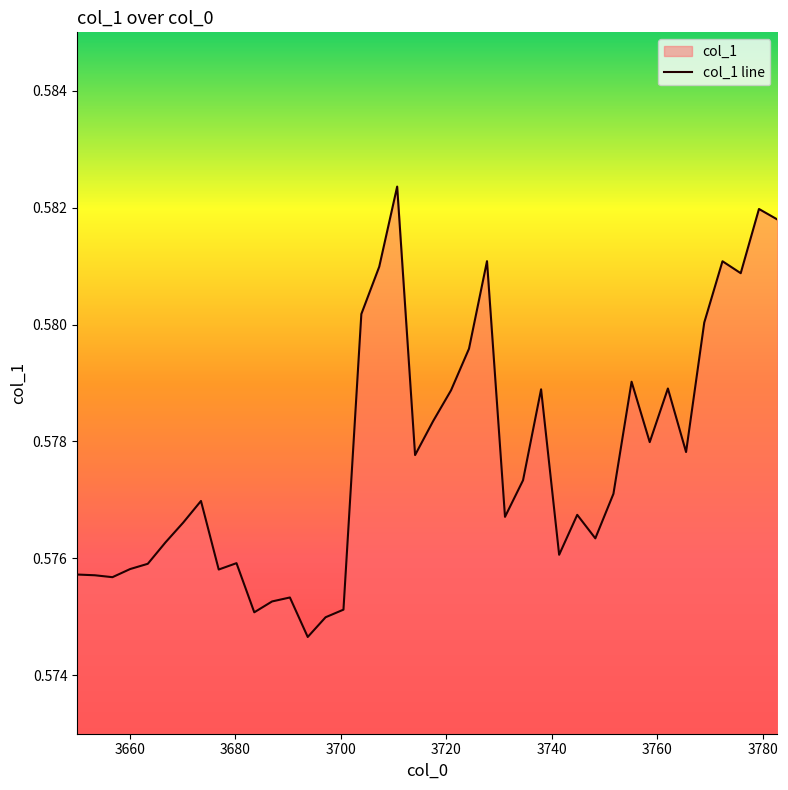

List the labels in order of value, smallest first.

3693.7068586992277, 3697.090523260766, 3683.5744345384282, 3700.477287468893, 3686.948817171035, 3690.3262909474083, 3656.6903157057736, 3653.3436263683266, 3650.0, 3676.8349313907515, 3660.040070818211, 3663.3928945140788, 3680.2031402204993, 3741.361266575399, 3666.7487896043904, 3748.219044121356, 3670.107758902733, 3731.098118810317, 3744.7885855300174, 3673.469805225272, 3751.6526452255166, 3734.5160360850755, 3714.0553975956927, 3765.418532384687, 3758.5292864898893, 3717.4577026808497, 3720.8631244884723, 3737.9370843840316, 3761.9723324154875, 3755.0893917212366, 3724.2716658736704, 3768.8678892867874, 3703.8671541630774, 3775.7760854601242, 3707.2601261853893, 3772.320406013735, 3727.6833296941704, 3782.6969441028746, 3779.234930523204, 3710.656206380501